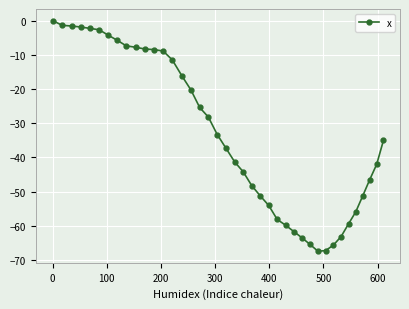

What is the value of the 14th point from the left?

-11.5